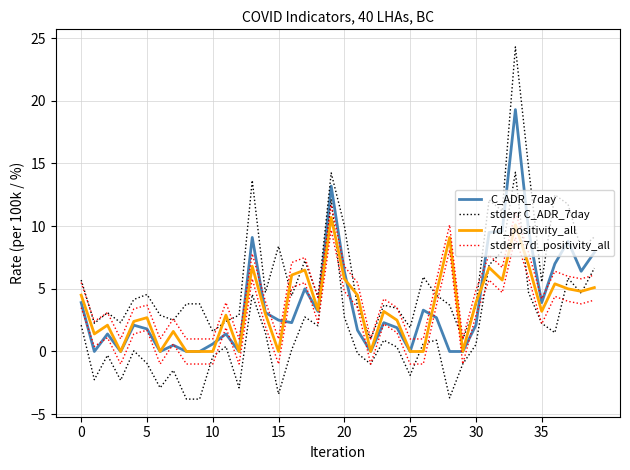

How many data points in 7d_positivity_all are above 3?

21